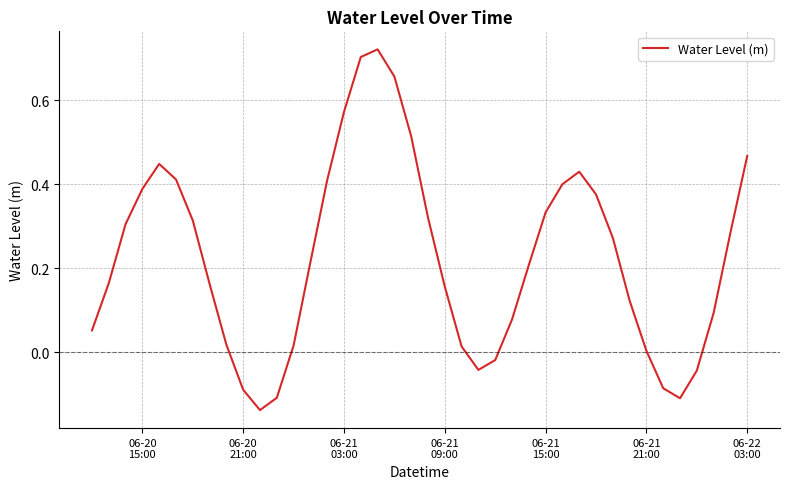

What is the difference between the maximum and minimum values?

0.9